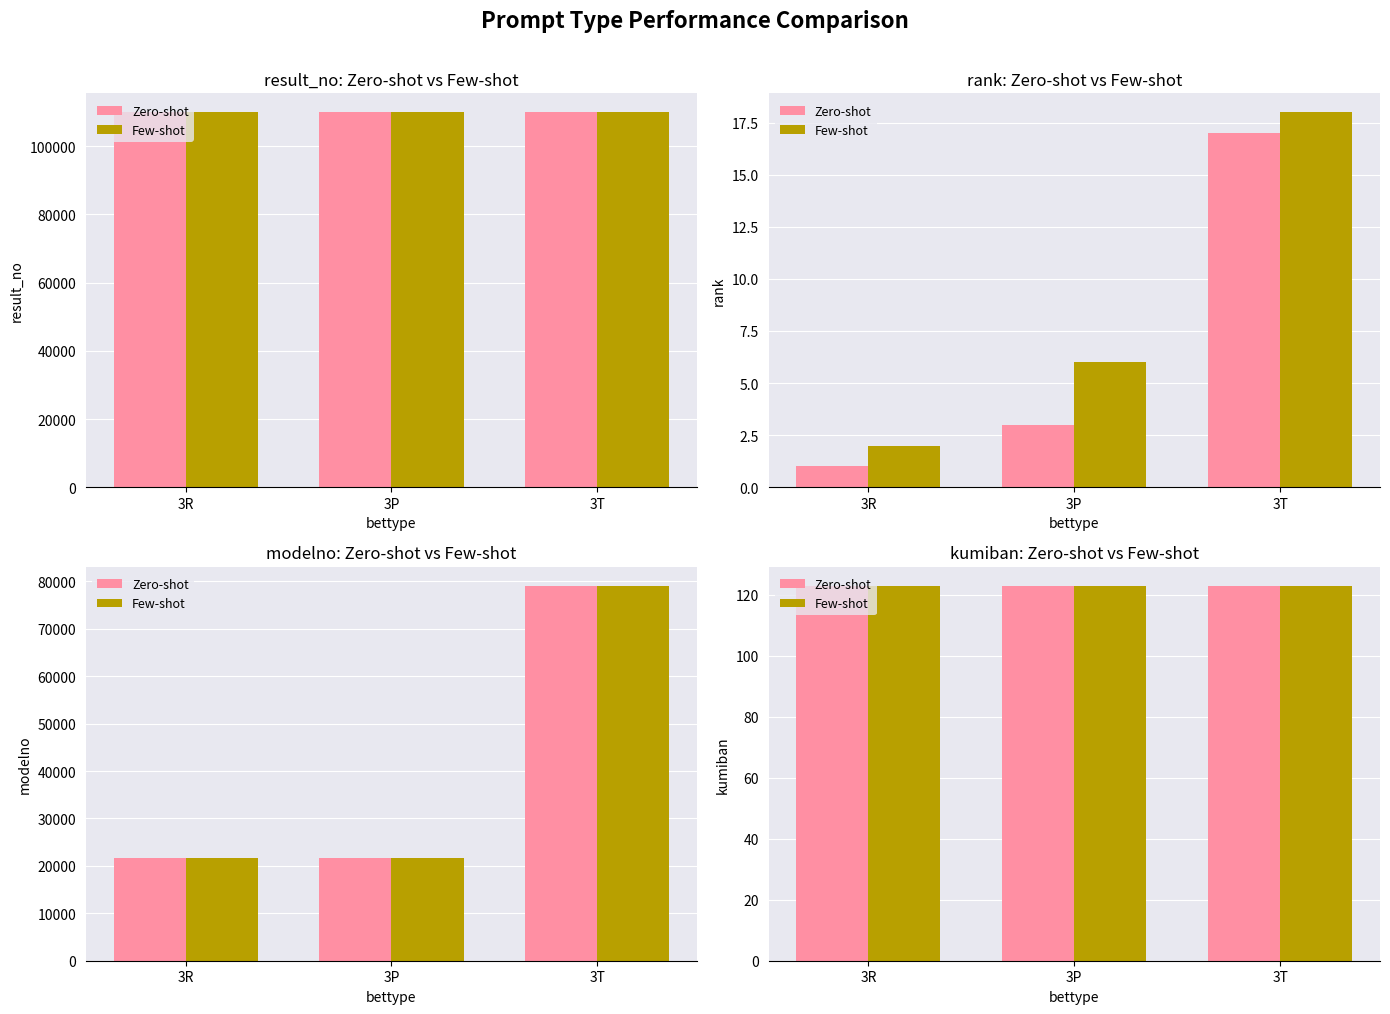

At which category is the sum across all series the highest?

3T